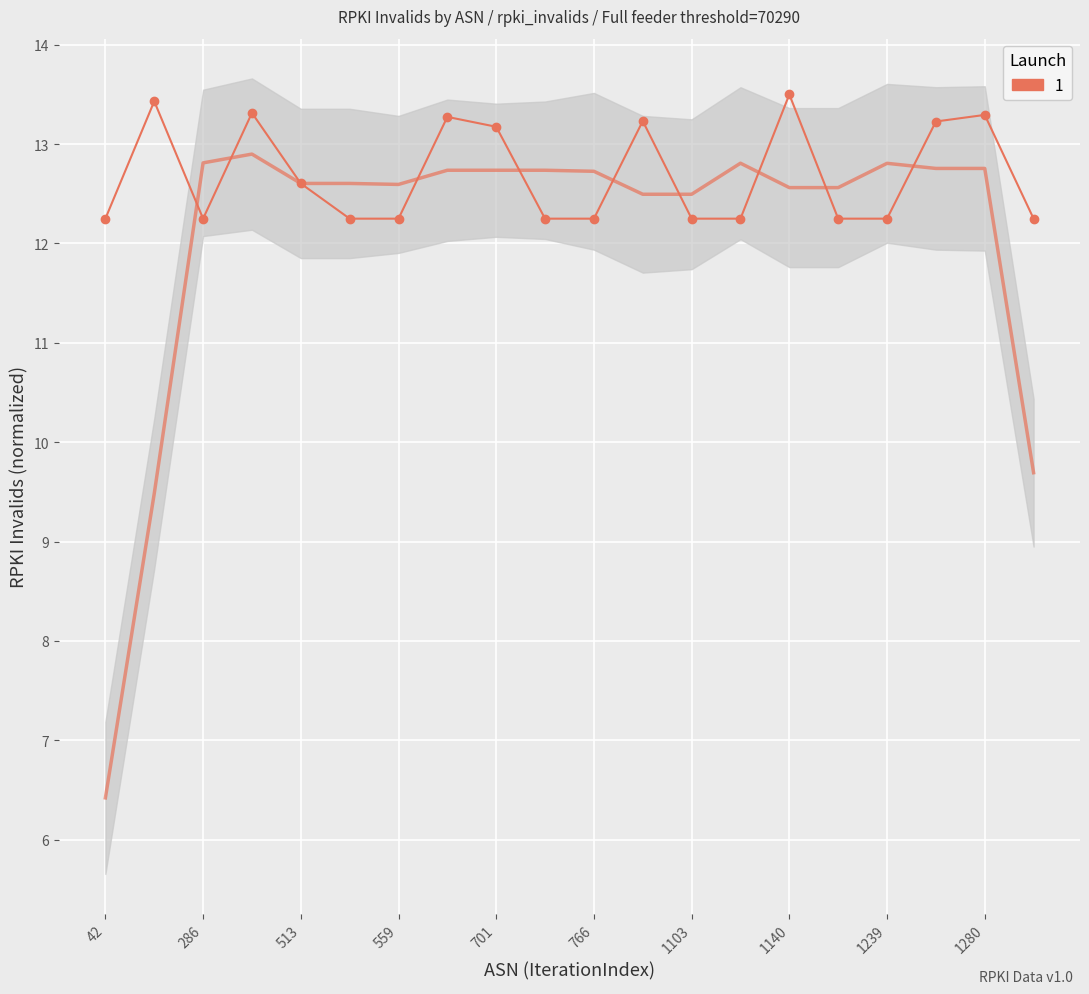

Reading left to right, transcribe all the data shown in this chart.

12.2	13.4	12.2	13.3	12.6	12.2	12.2	13.3	13.2	12.2	12.2	13.2	12.2	12.2	13.5	12.2	12.2	13.2	13.3	12.2